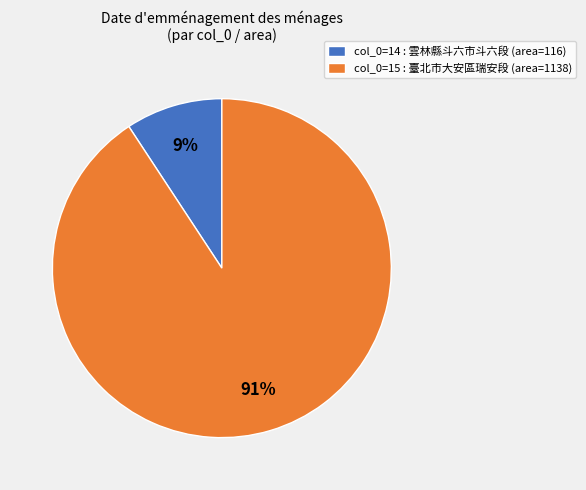

Is it true that col_0=14 : 雲林縣斗六市斗六段 (area=116) is 14% of the pie?

False